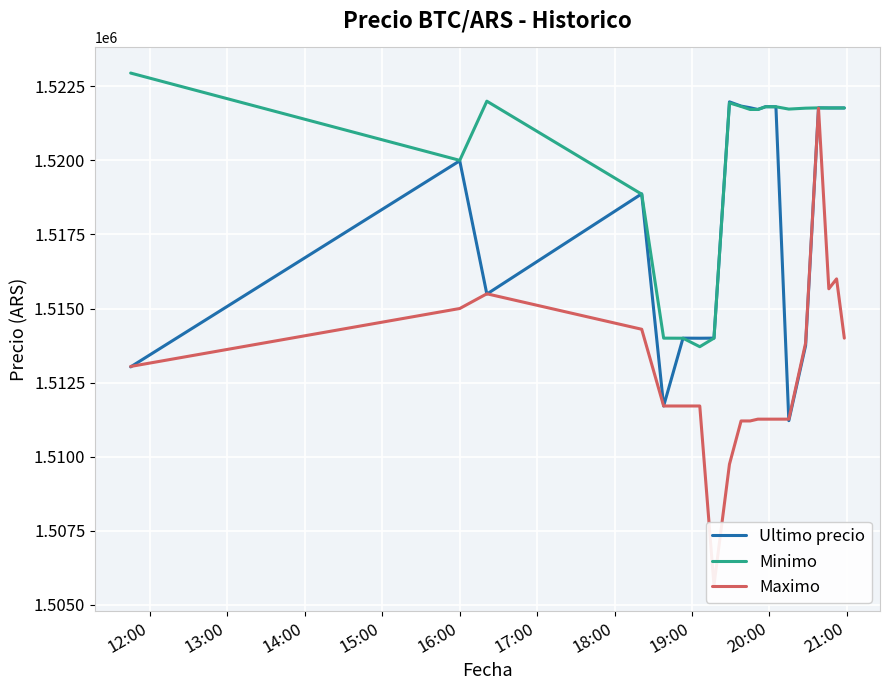

What is the difference between the maximum and minimum values in the Maximo series?

16102.0